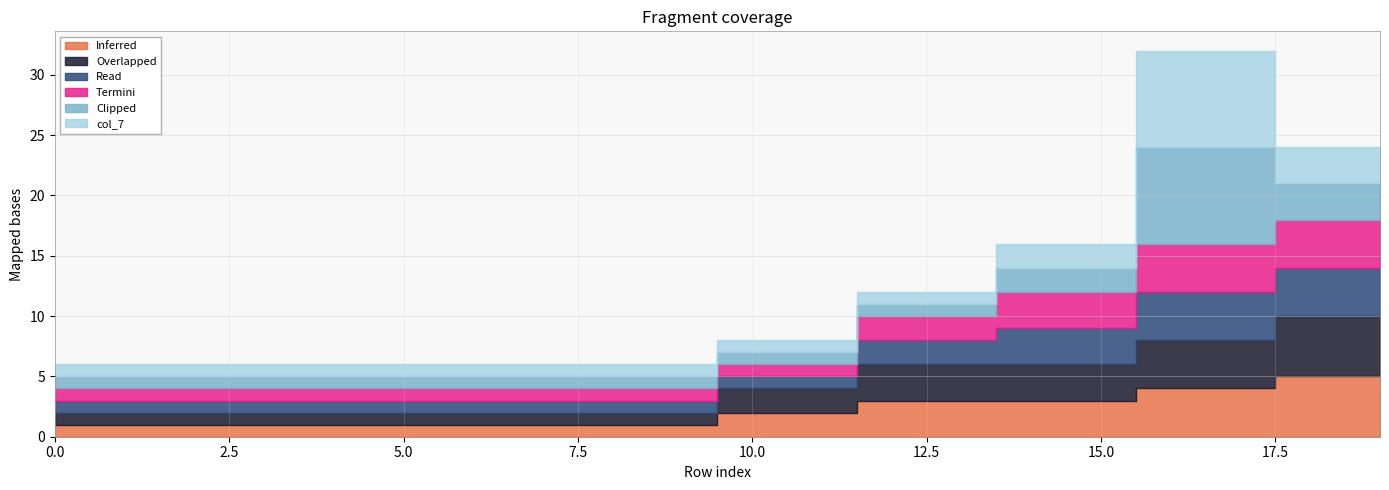

At which label is col_5 closest to 2?

12